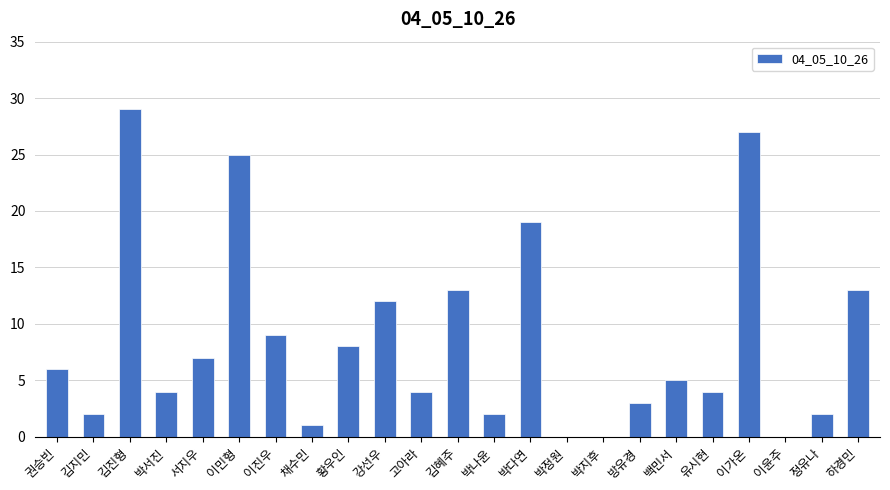

What is the sum of the values at 김혜주 and 박지후?

13